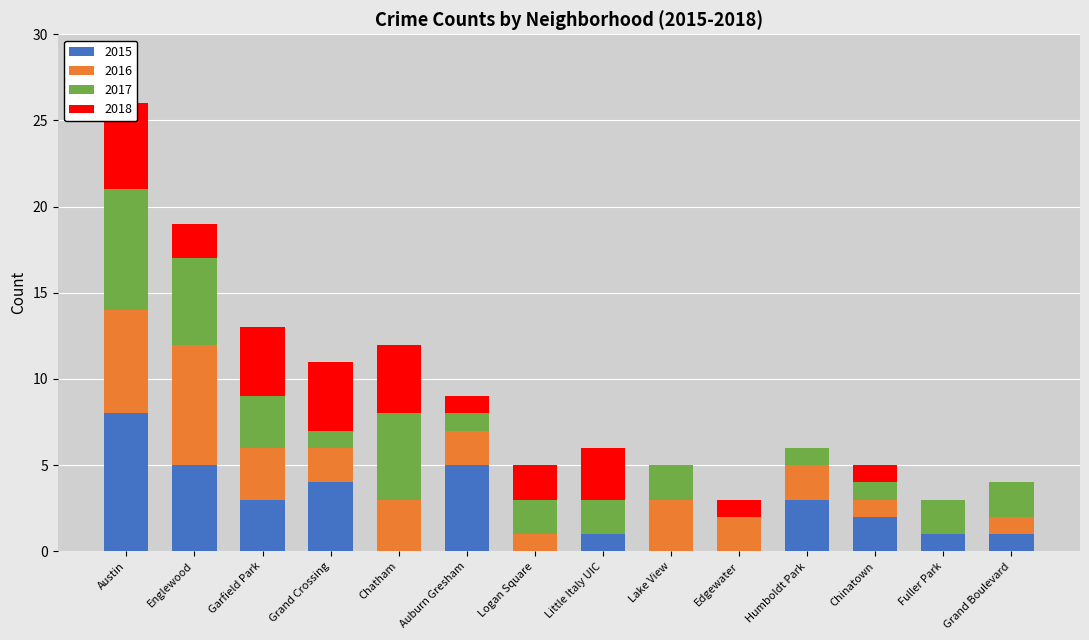

Count the 2017 values in the range 1 to 3.

10